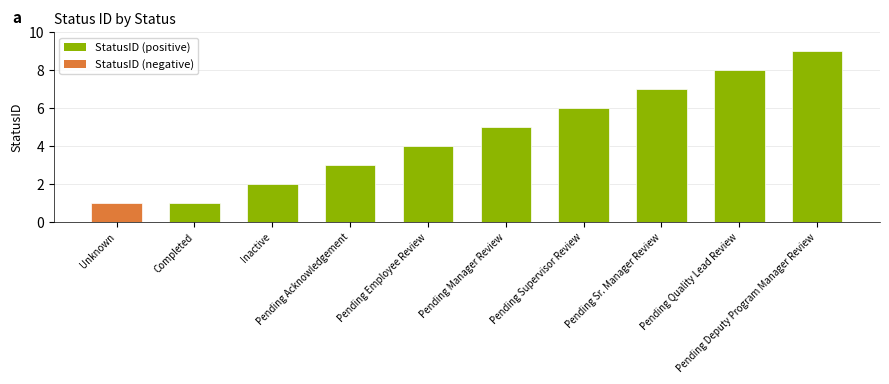

What is the change in value from Inactive to Pending Deputy Program Manager Review?

+7